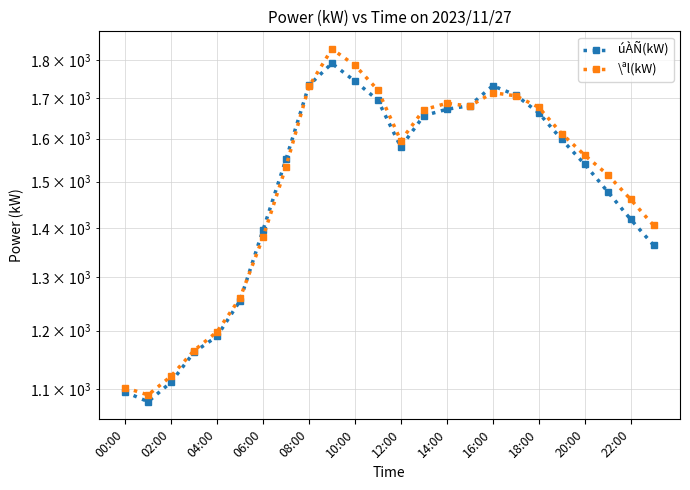

Which series has the largest total across all categories?

\ªl(kW)